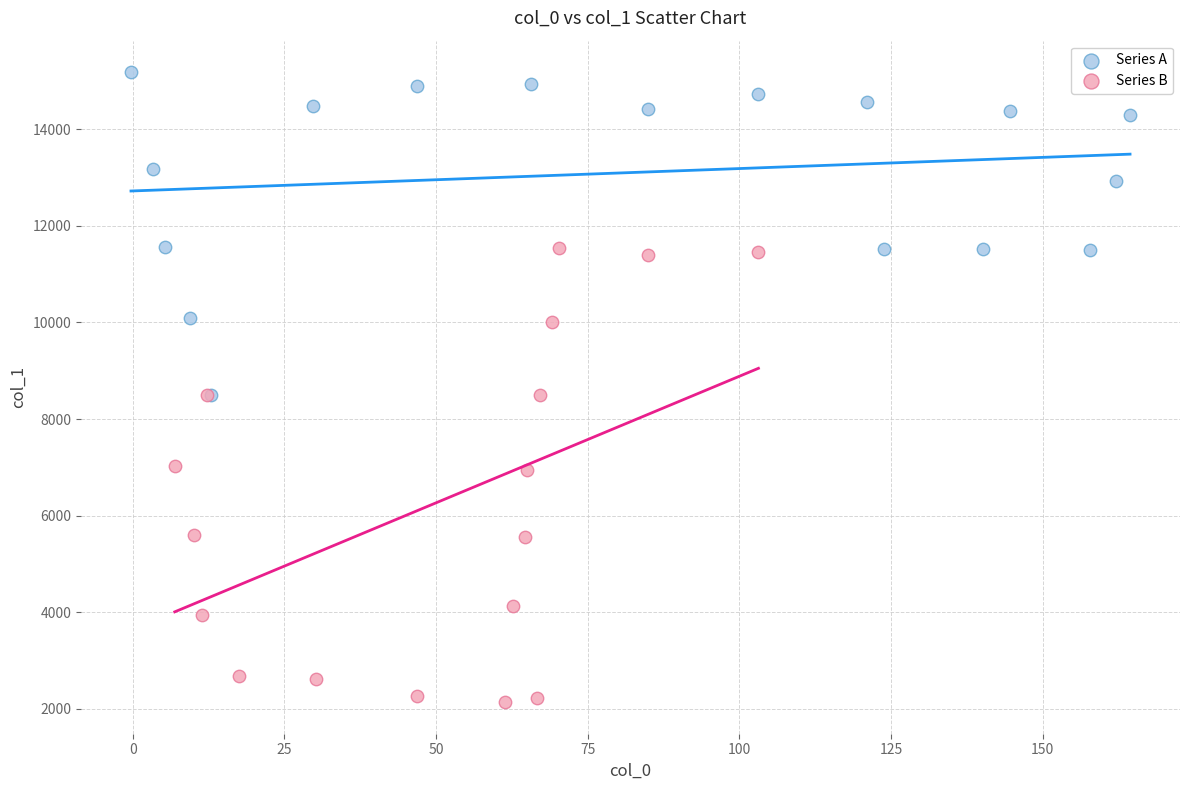

Which series reaches the minimum Y coordinate?

Series B